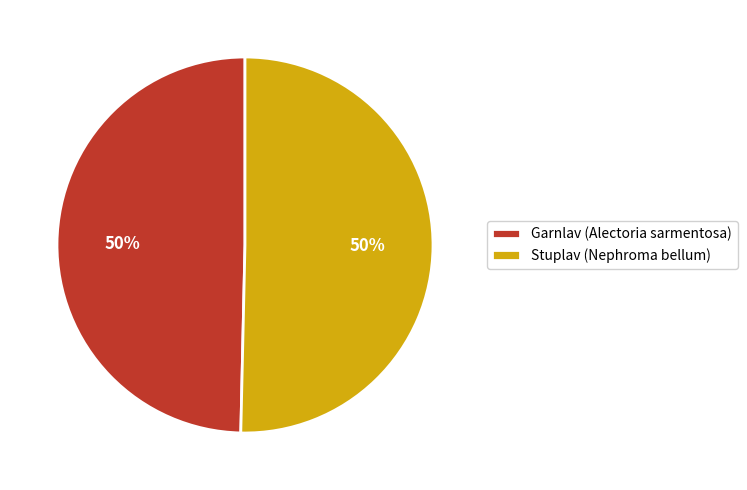

To the nearest percent, what is the average slice percentage?

50%